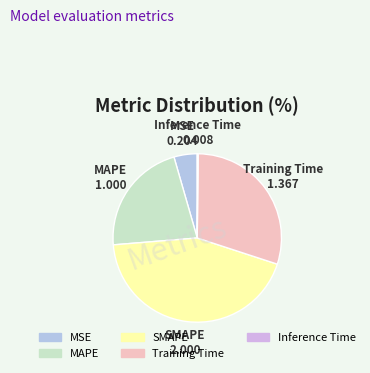

Which slice is the largest?

SMAPE